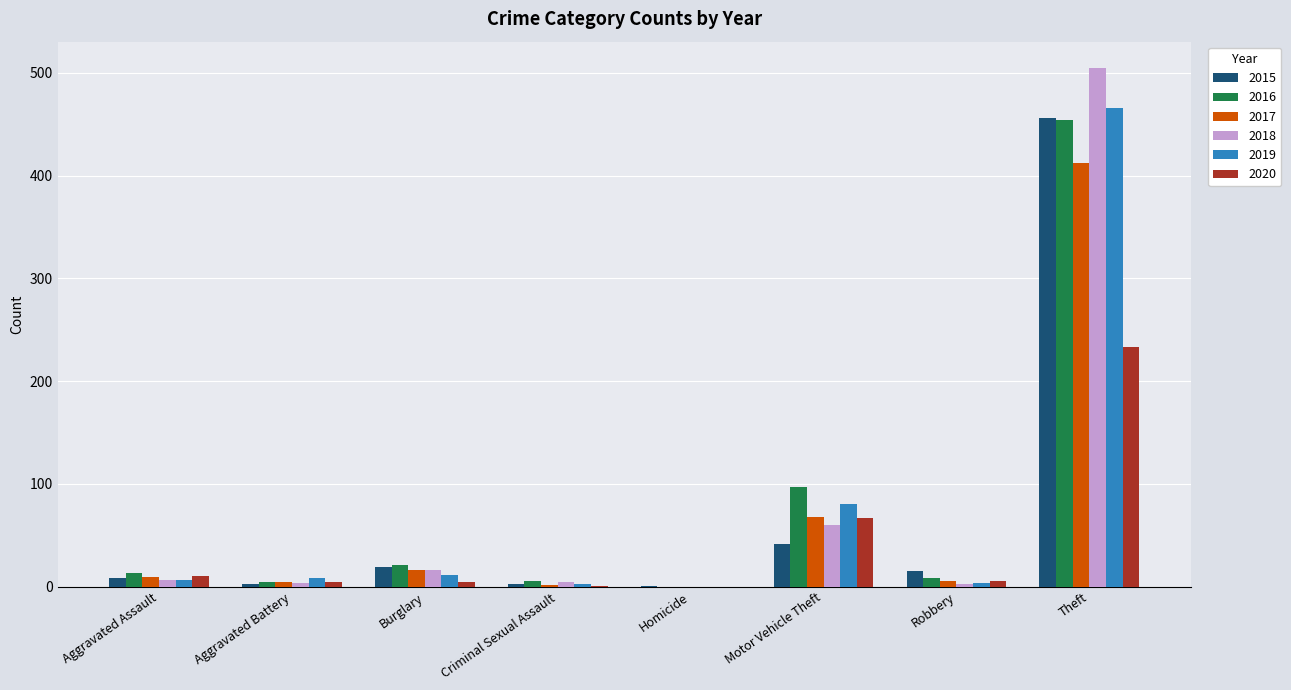

At which label does 2020 first exceed 6?

Aggravated Assault